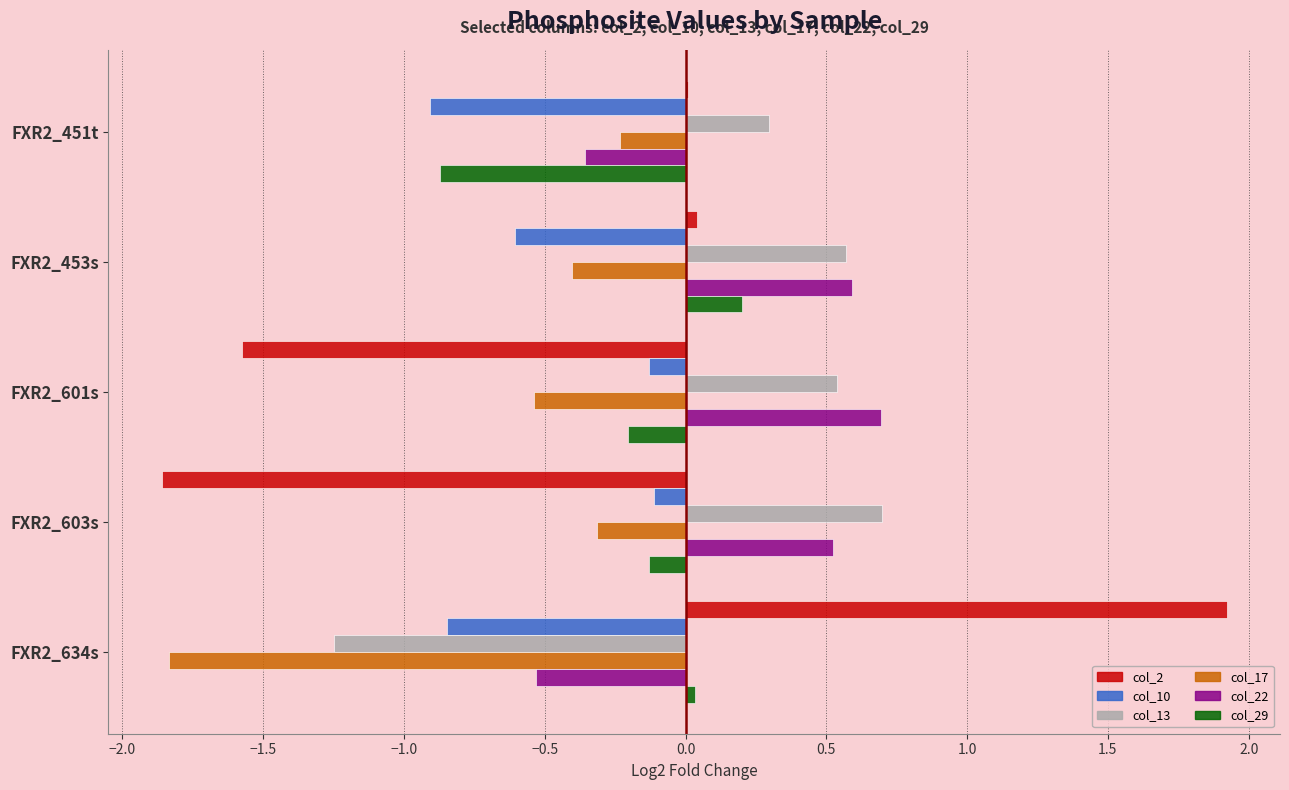

What is the maximum value for col_13?

0.7